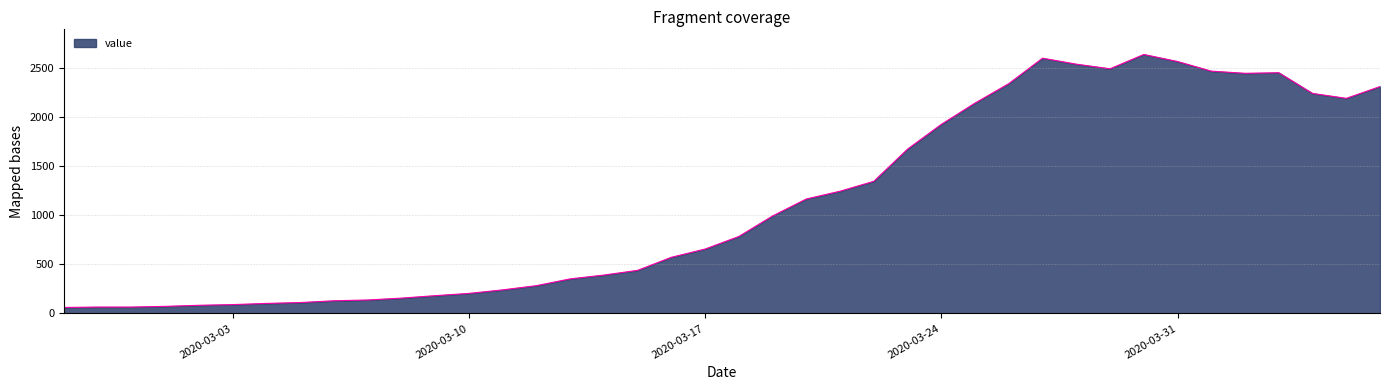

What is the smallest value displayed?

61